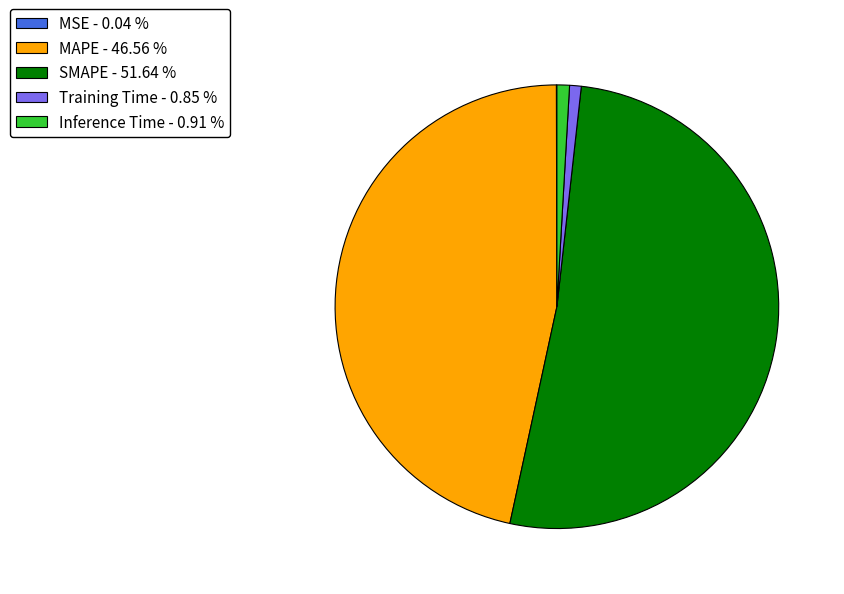

Is the sum of Training Time - 0.85 % and Inference Time - 0.91 % greater than half?

No